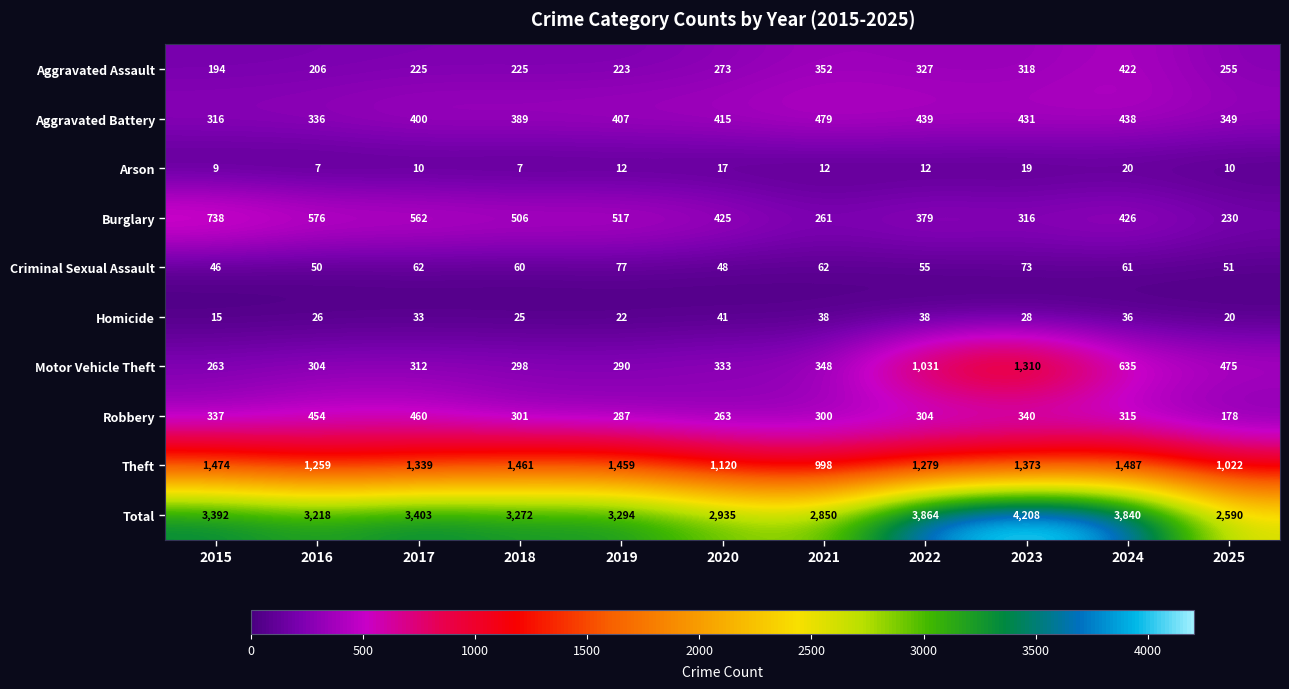

How many distinct data groups are displayed?

10